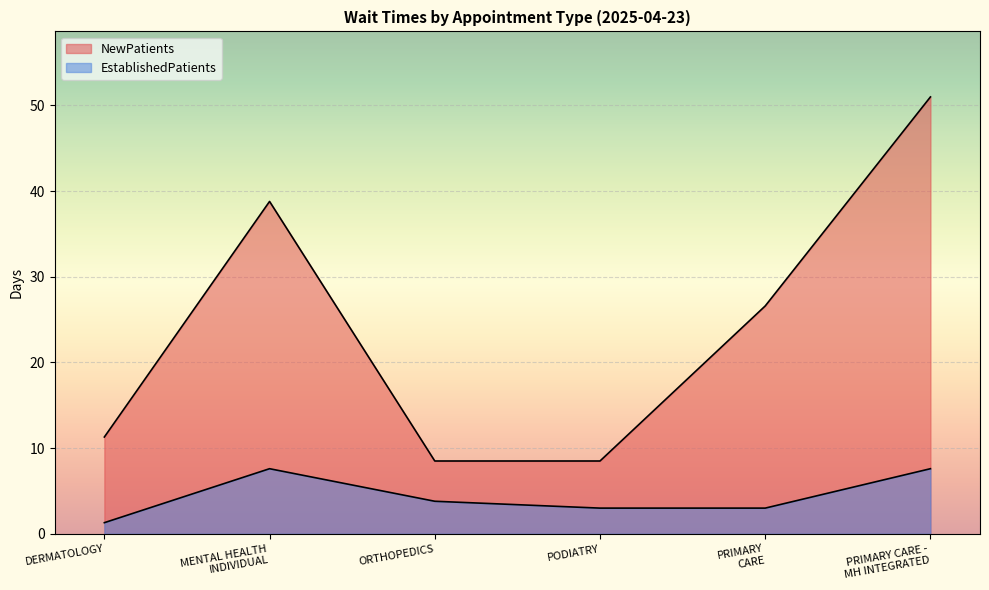

How many lines are shown in the chart?

2